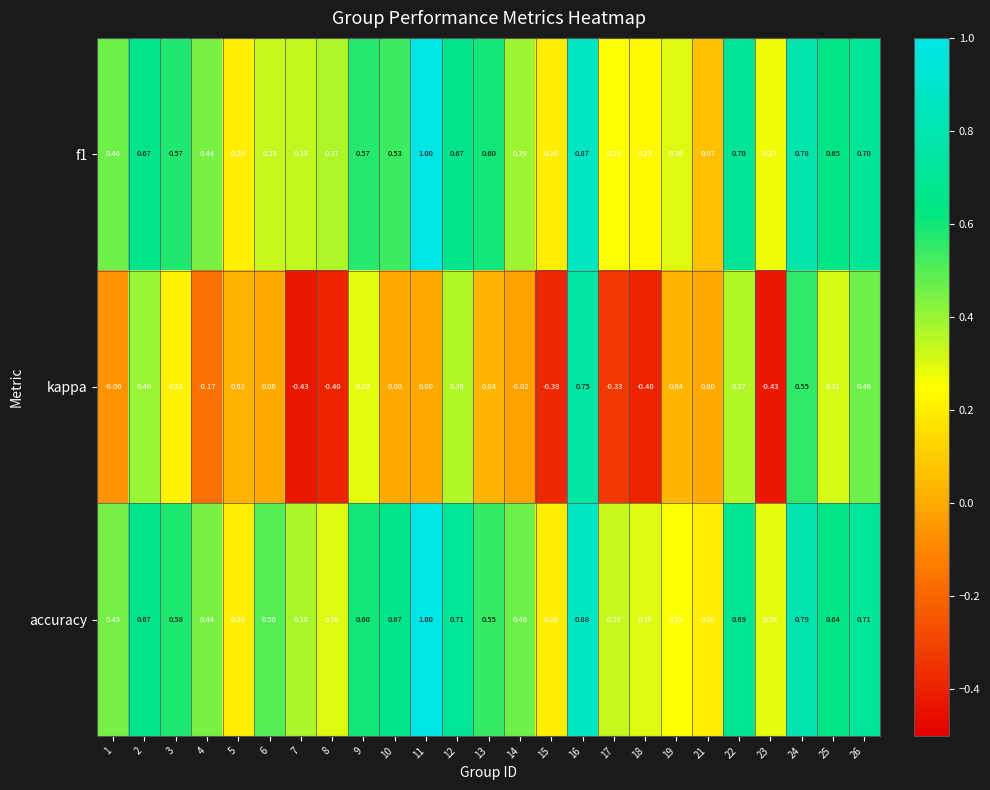

How many values in the kappa series are below 0?

9